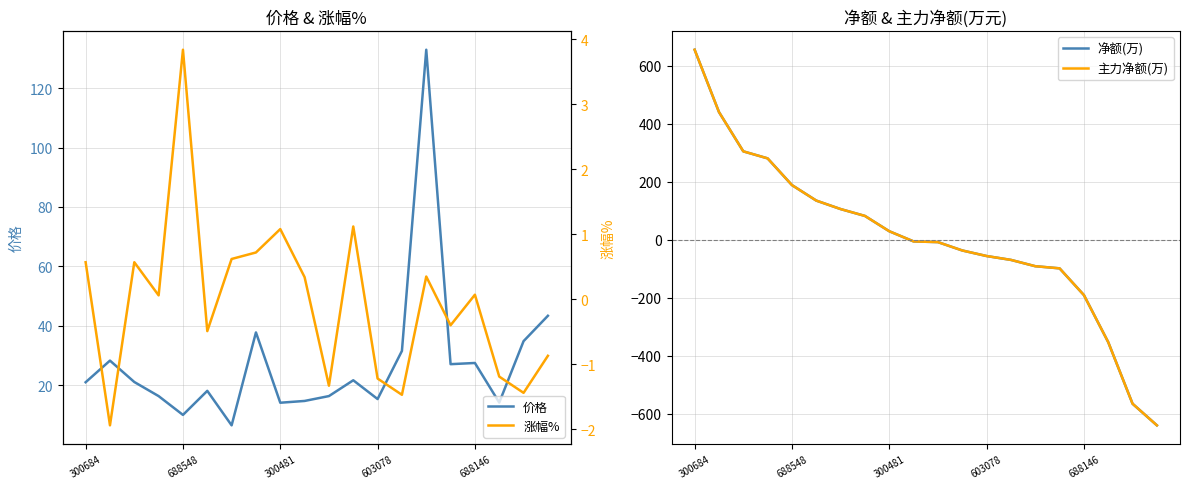

True or false: 净额(万) has more than 0 interior local peaks.

False